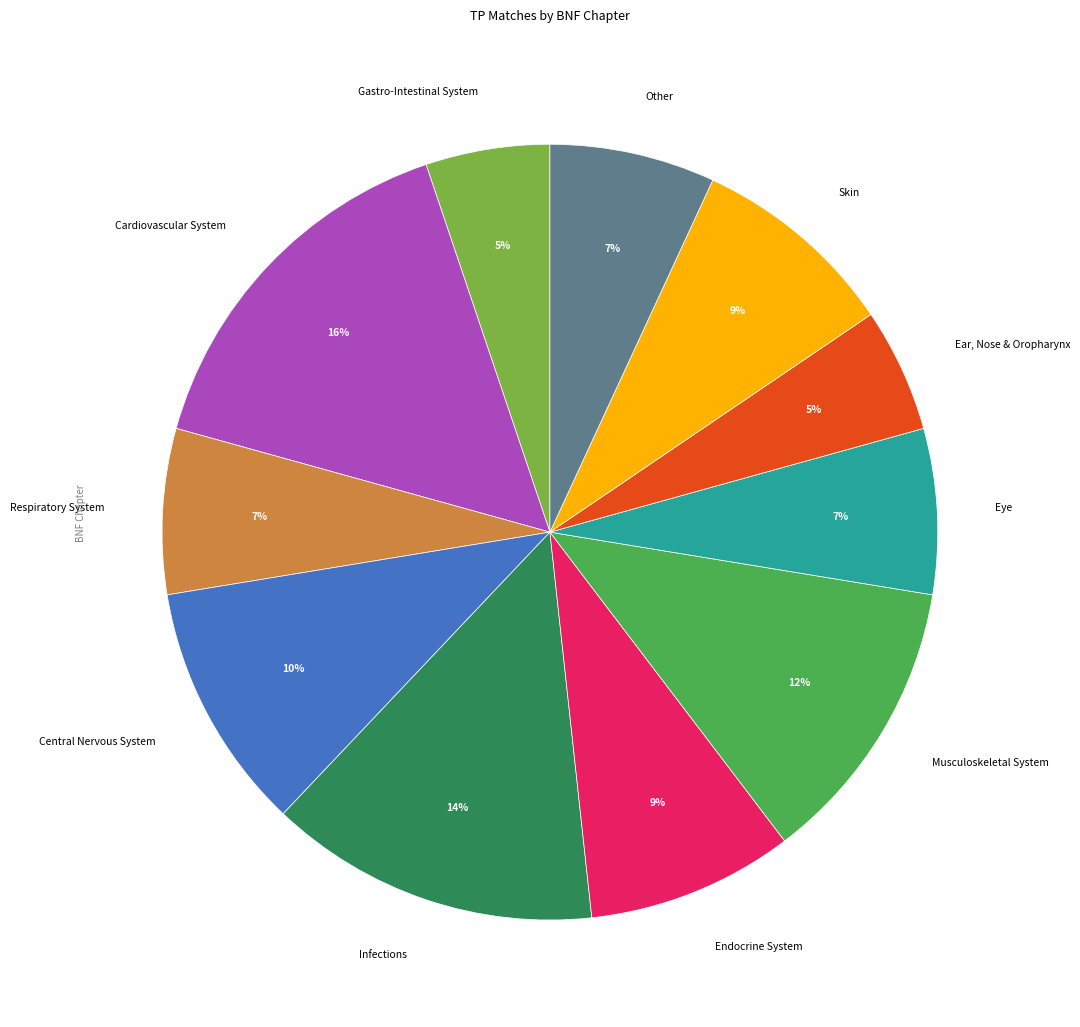

To the nearest percent, what is the average slice percentage?

9%